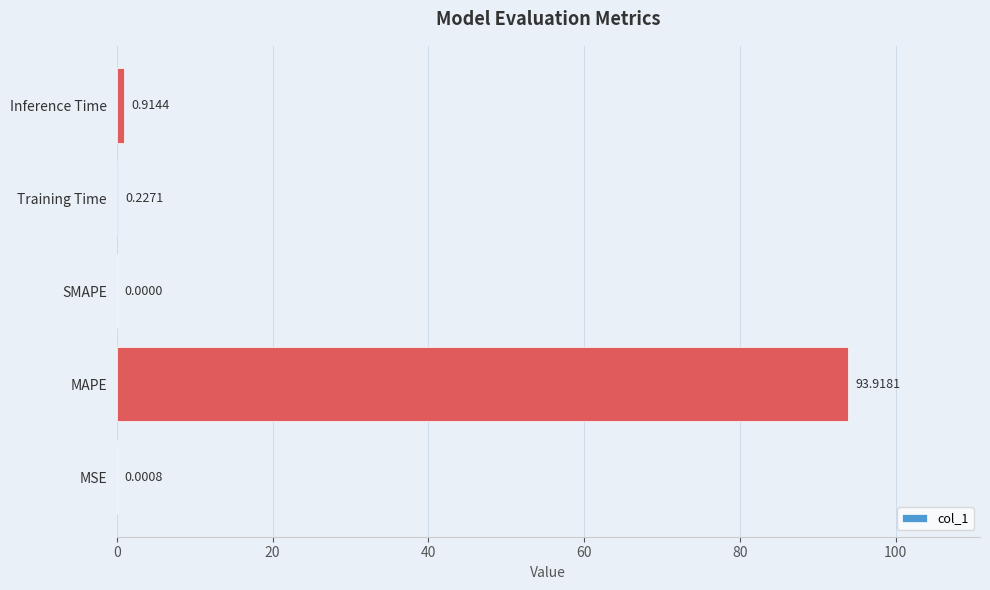

At which category does the chart reach its peak across all series?

MAPE